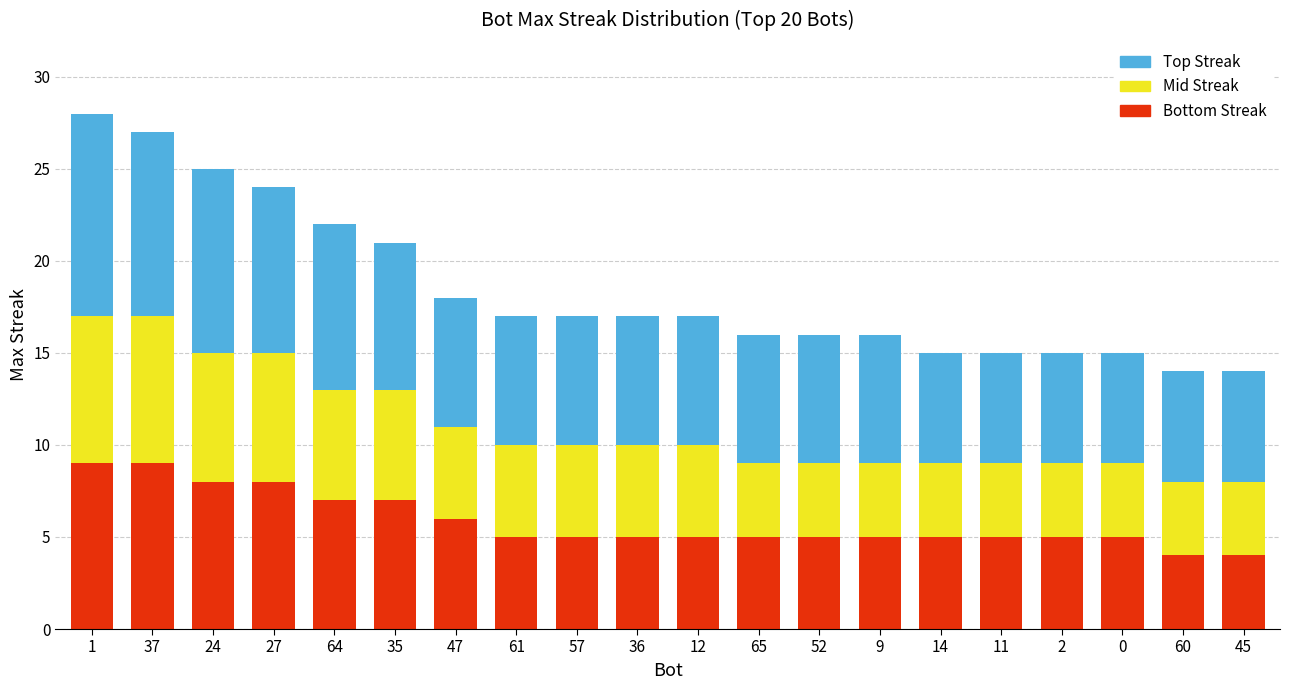

What is the sum of all Bottom Streak values?

117